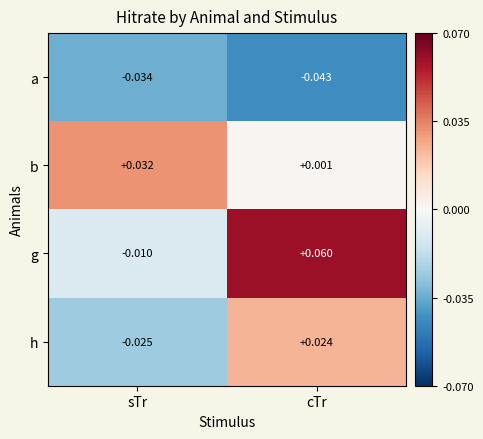

Is the value of b at sTr greater than the value of g at sTr?

Yes